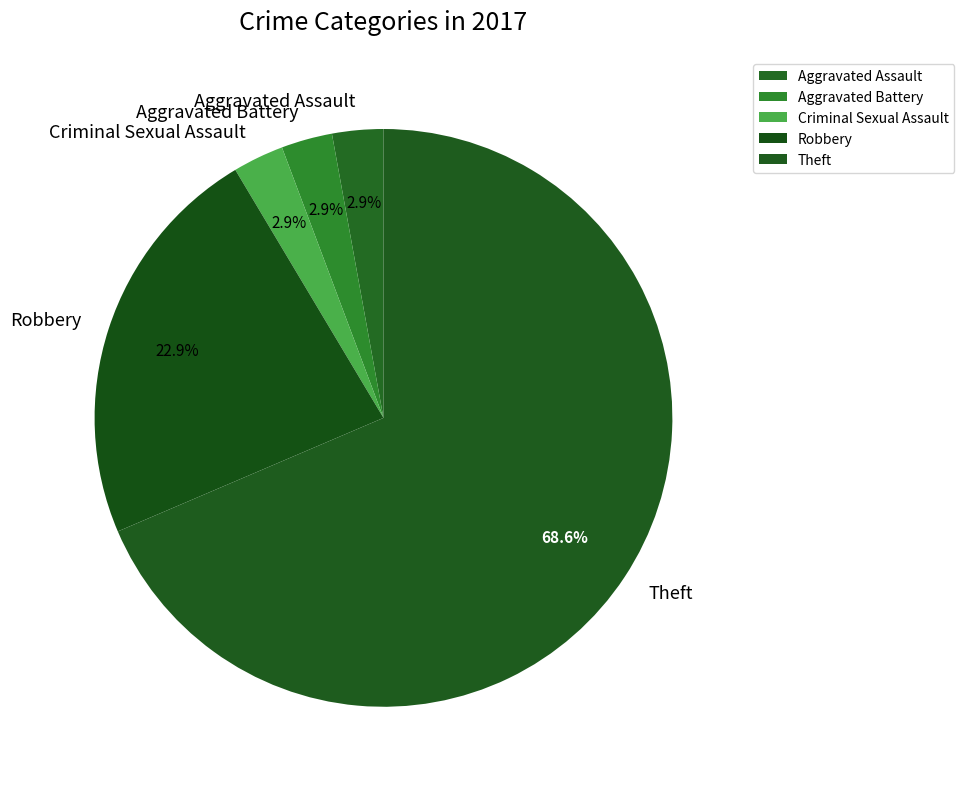

Count the number of slices in the pie.

5